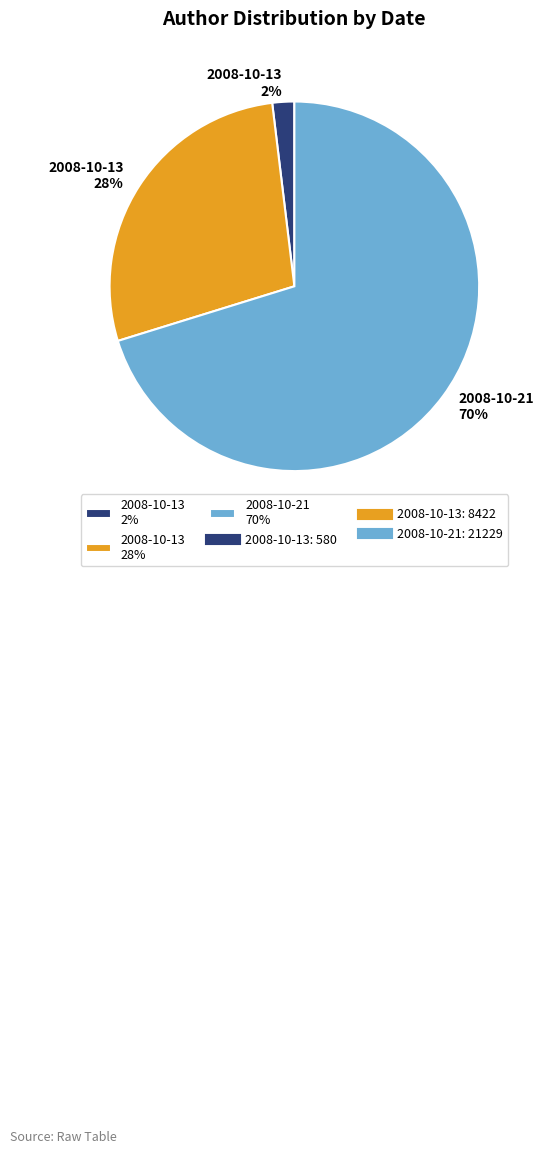

To the nearest percent, what is the average slice percentage?

33%